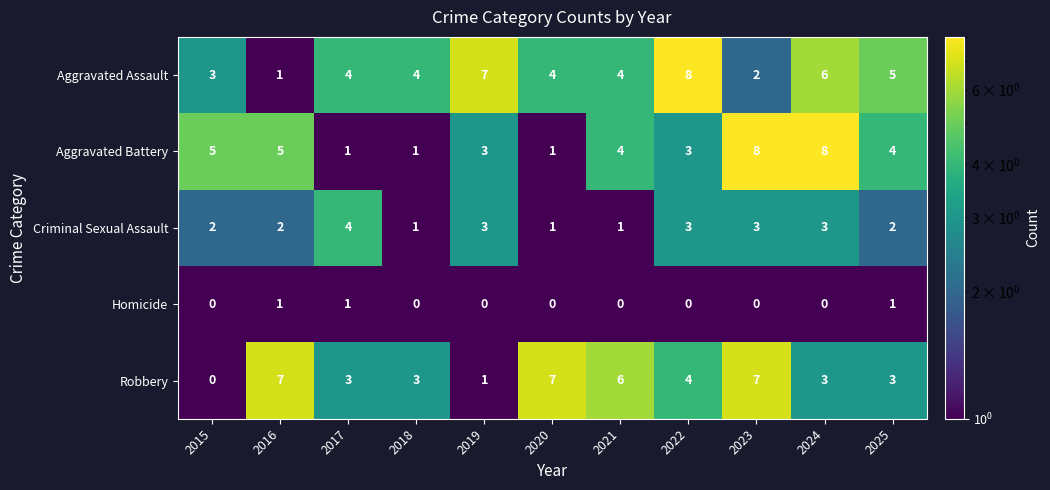

At which label does Robbery first exceed 3?

2016